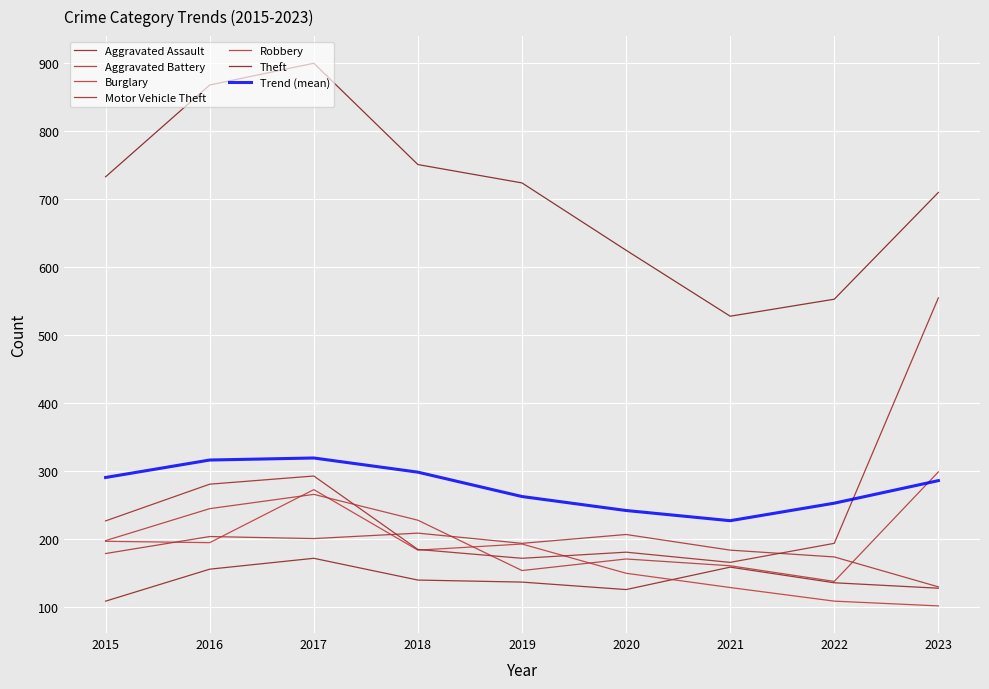

What is the spread (max minus min) of values at 2018?

611.0